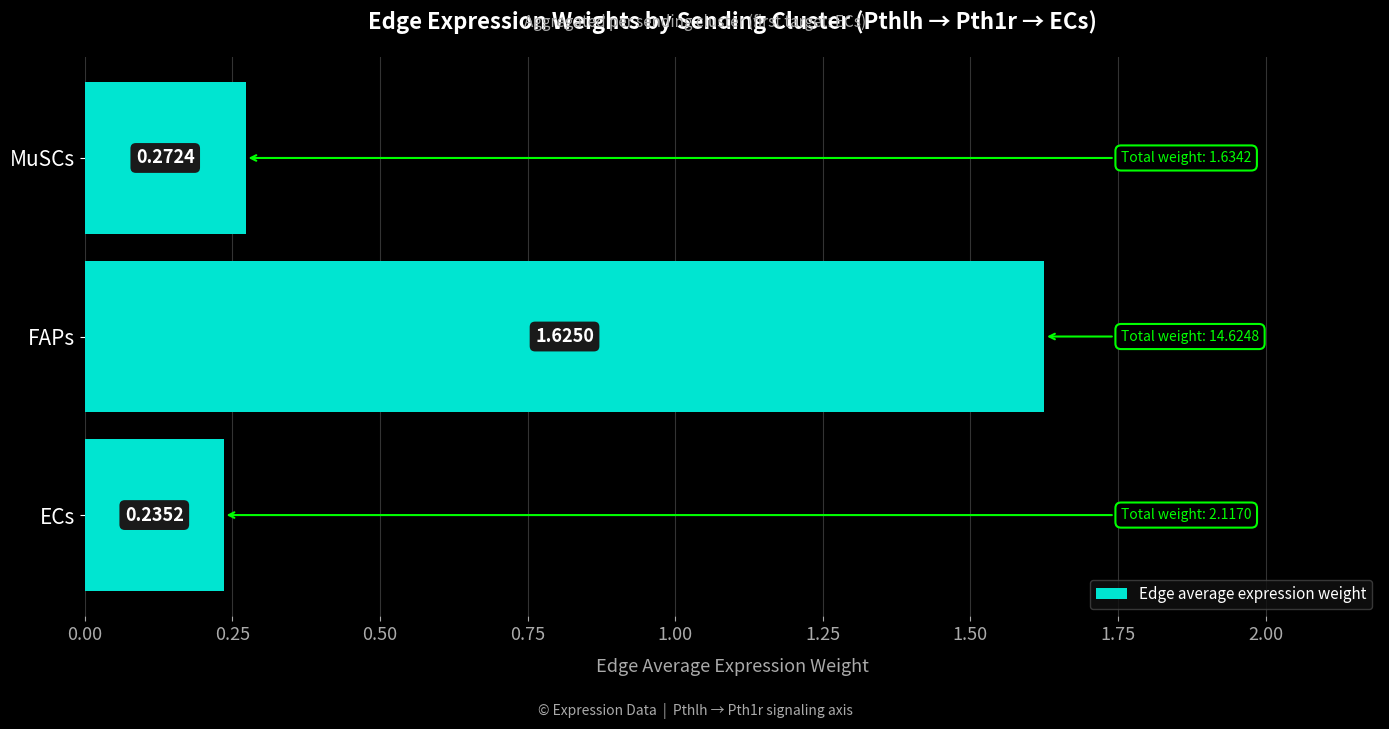

List the labels in order of value, smallest first.

ECs, MuSCs, FAPs